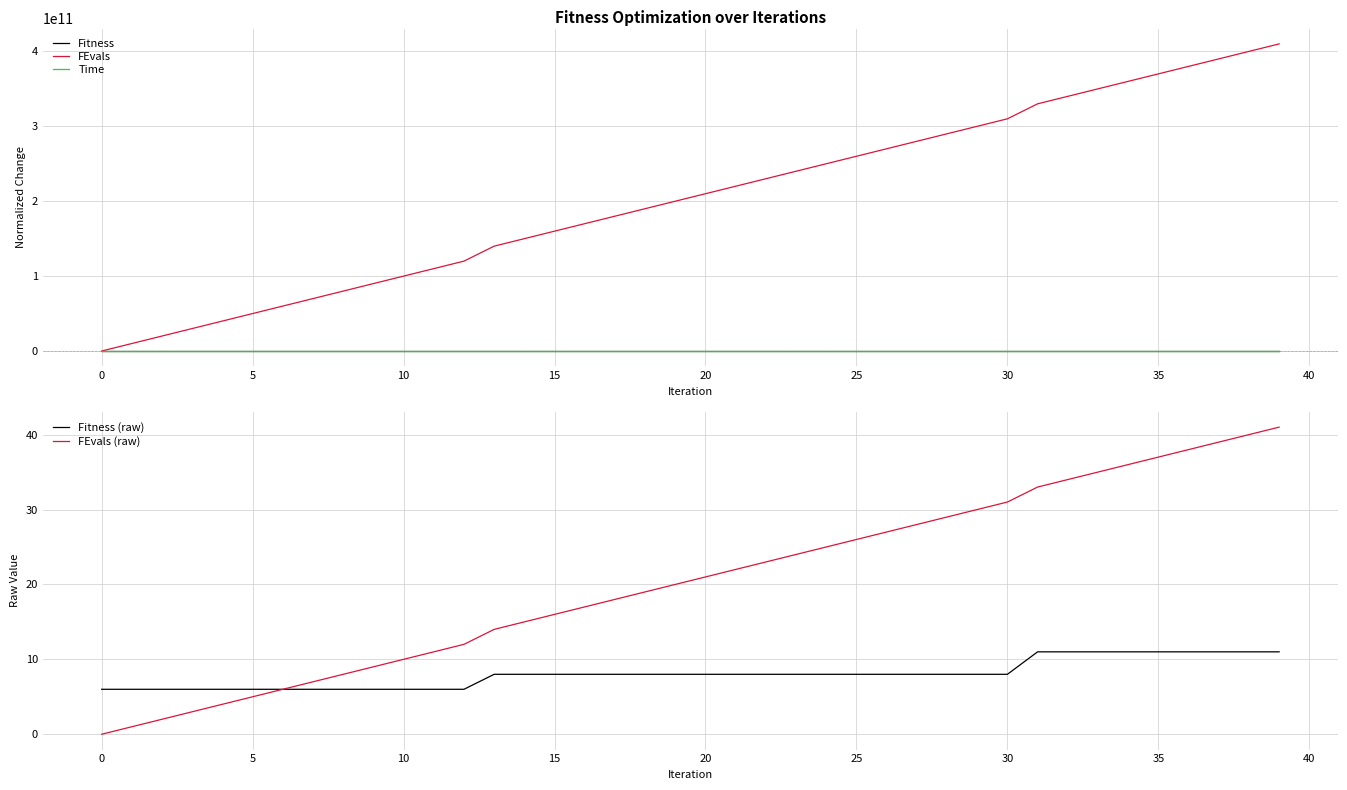

What is the highest value of the FEvals (raw) series?

41